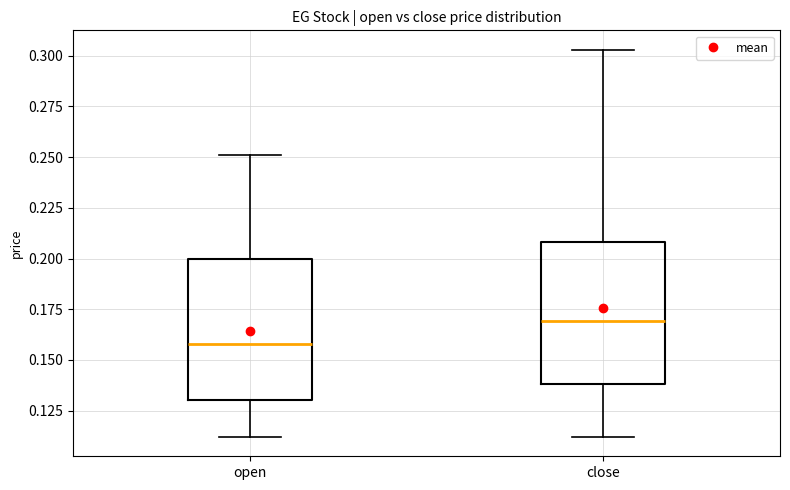

Which box has the highest median line?

close